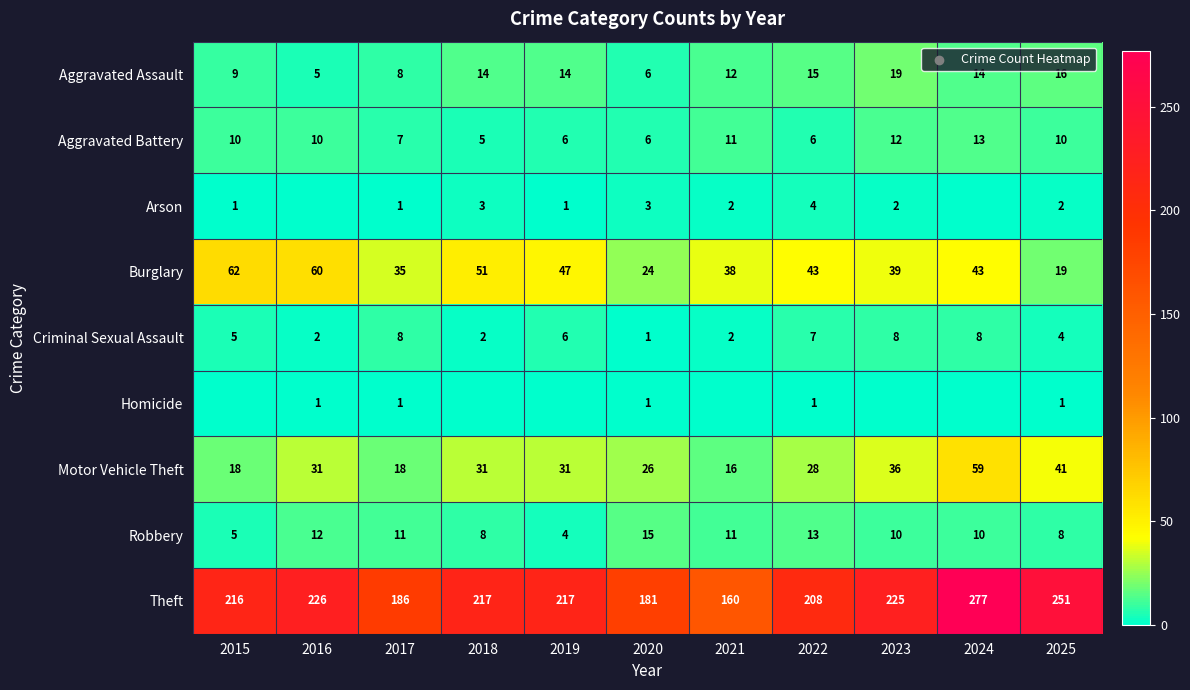

How many series are shown in this chart?

9